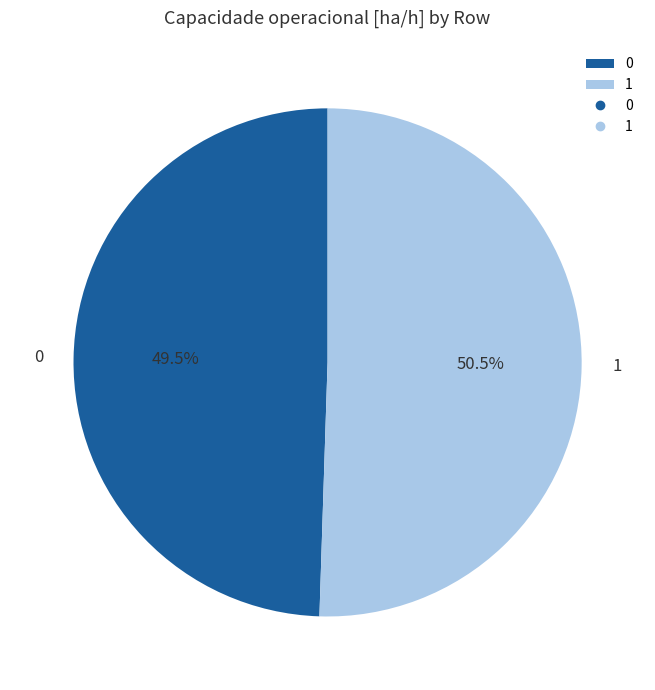

What portion of the pie excludes 1?

49.5%